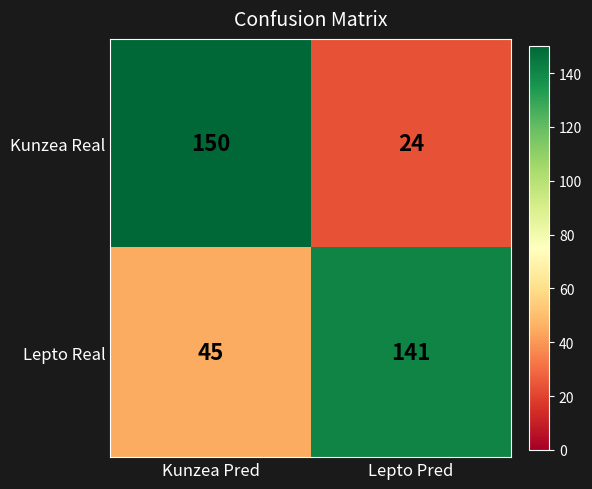

Reading left to right, extract all data points from this chart.

Kunzea Real: Kunzea Pred=150	Lepto Pred=24
Lepto Real: Kunzea Pred=45	Lepto Pred=141